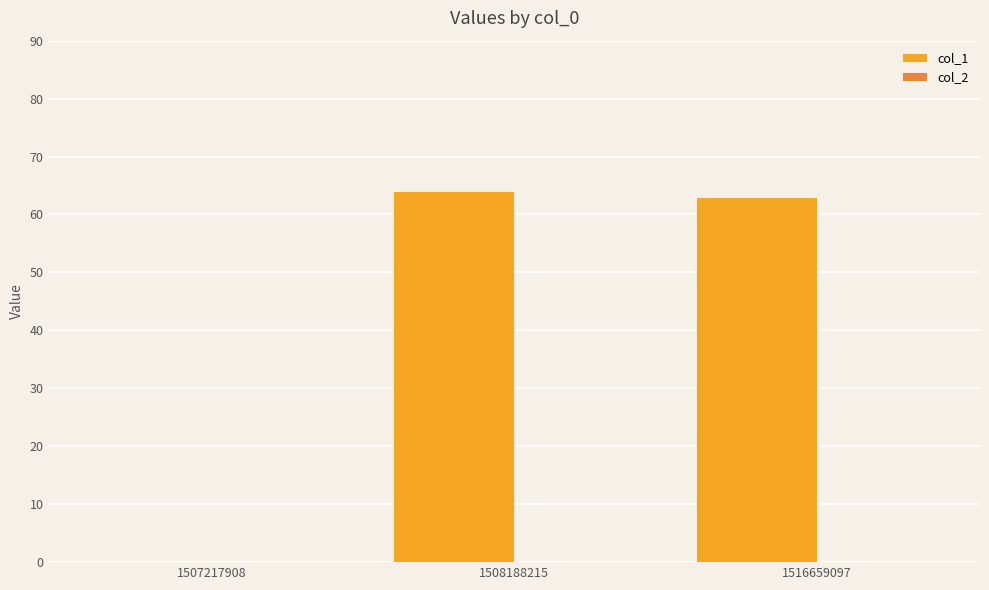

What is the sum of the values at 1508188215 and 1516659097?

127